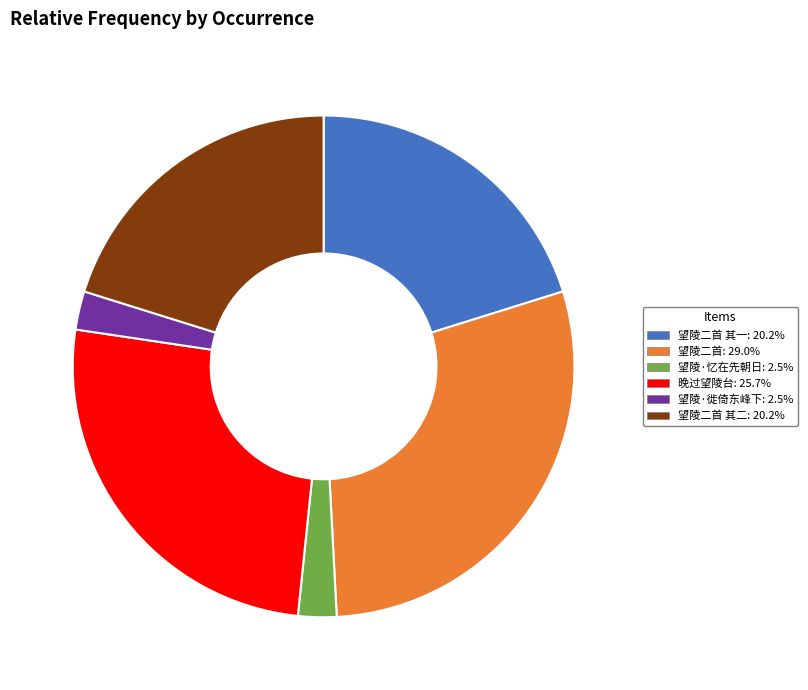

Does any single category account for the majority?

No